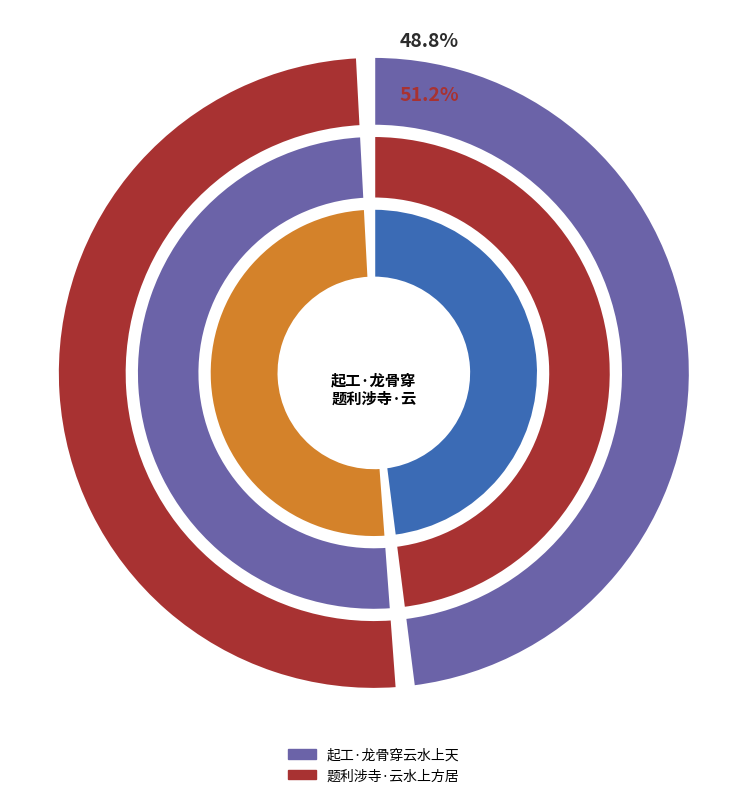

To the nearest percent, what is the combined percentage of 起工·龙骨穿云水上天 and 题利涉寺·云水上方居?

100%